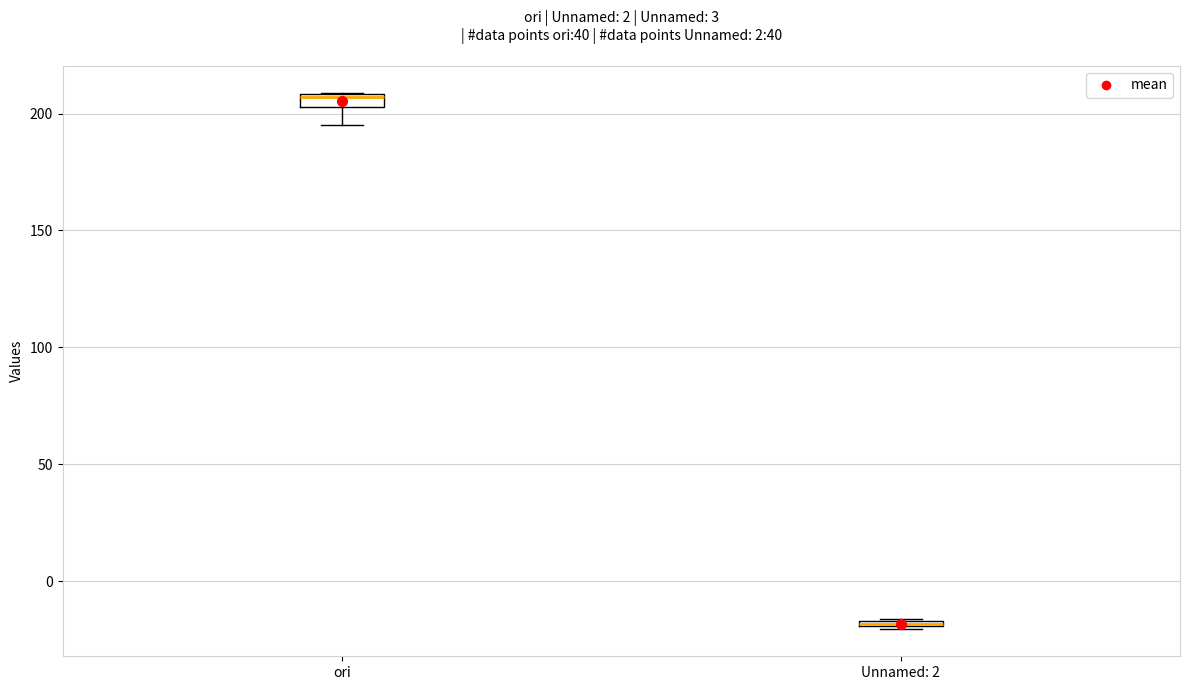

Where does the lower whisker of the box for ori end on the y-axis? The values are not printed on the chart, so give them approximately, as read against the axis.

195